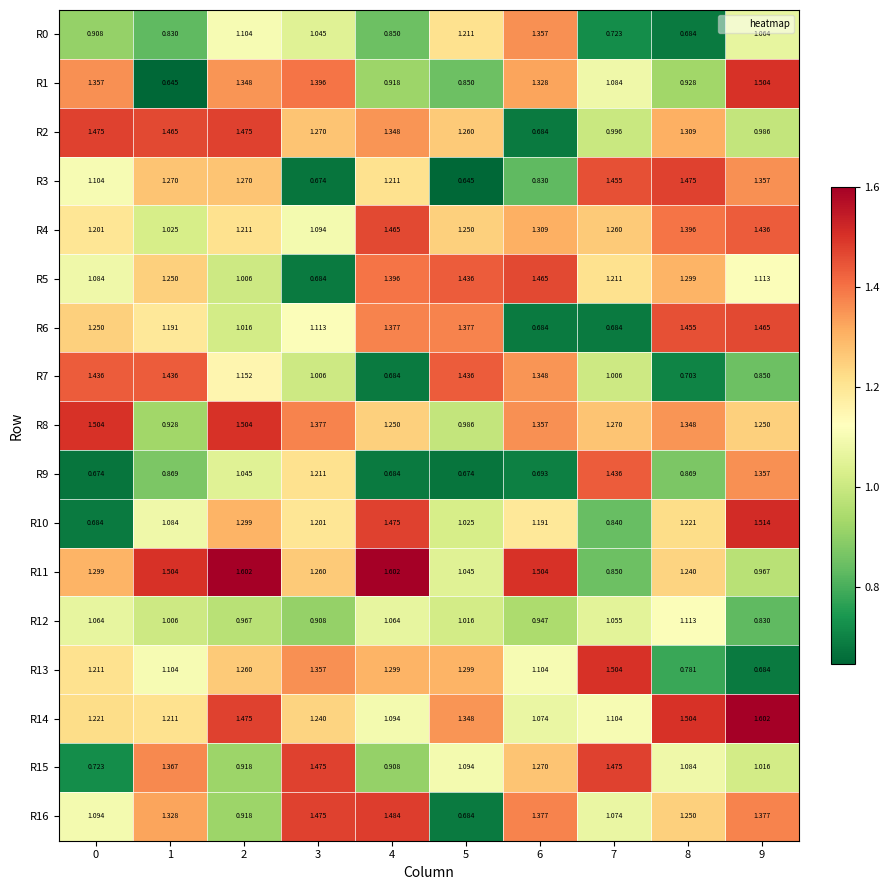

At 4, list the series in order from largest to smallest.

R11, R16, R10, R4, R5, R6, R2, R13, R8, R3, R14, R12, R1, R15, R0, R7, R9